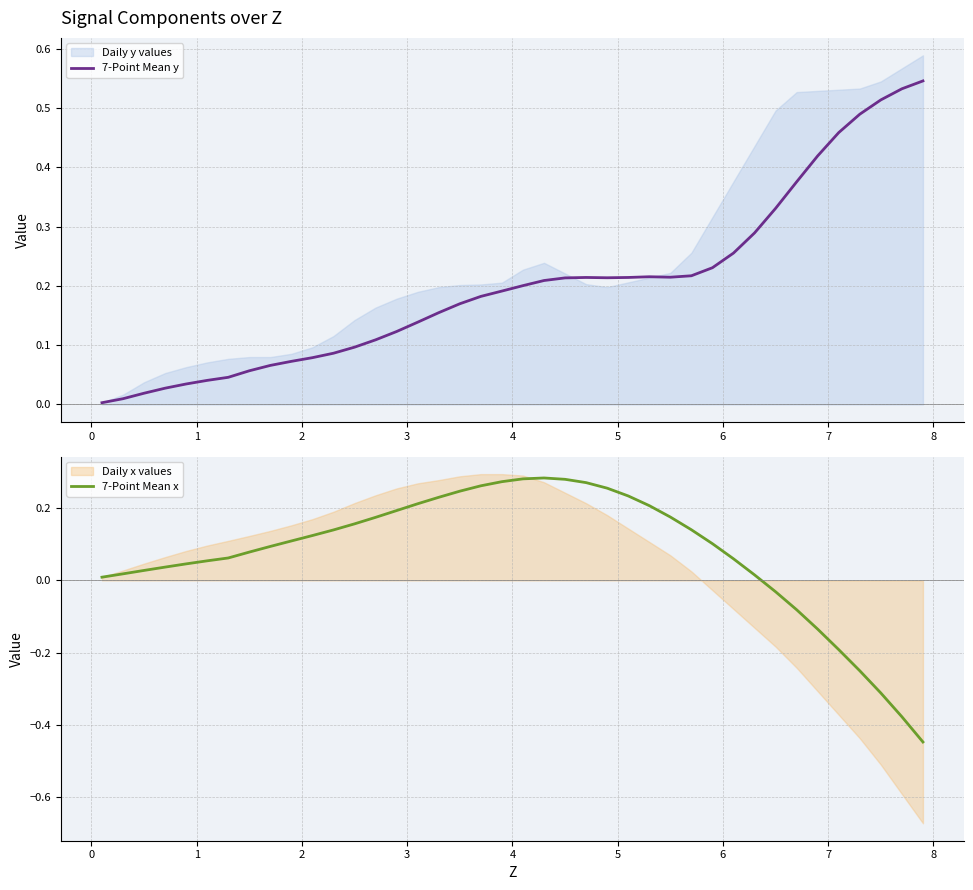

What is the difference between the maximum and second lowest values in the 7-Point Mean x series?

0.7